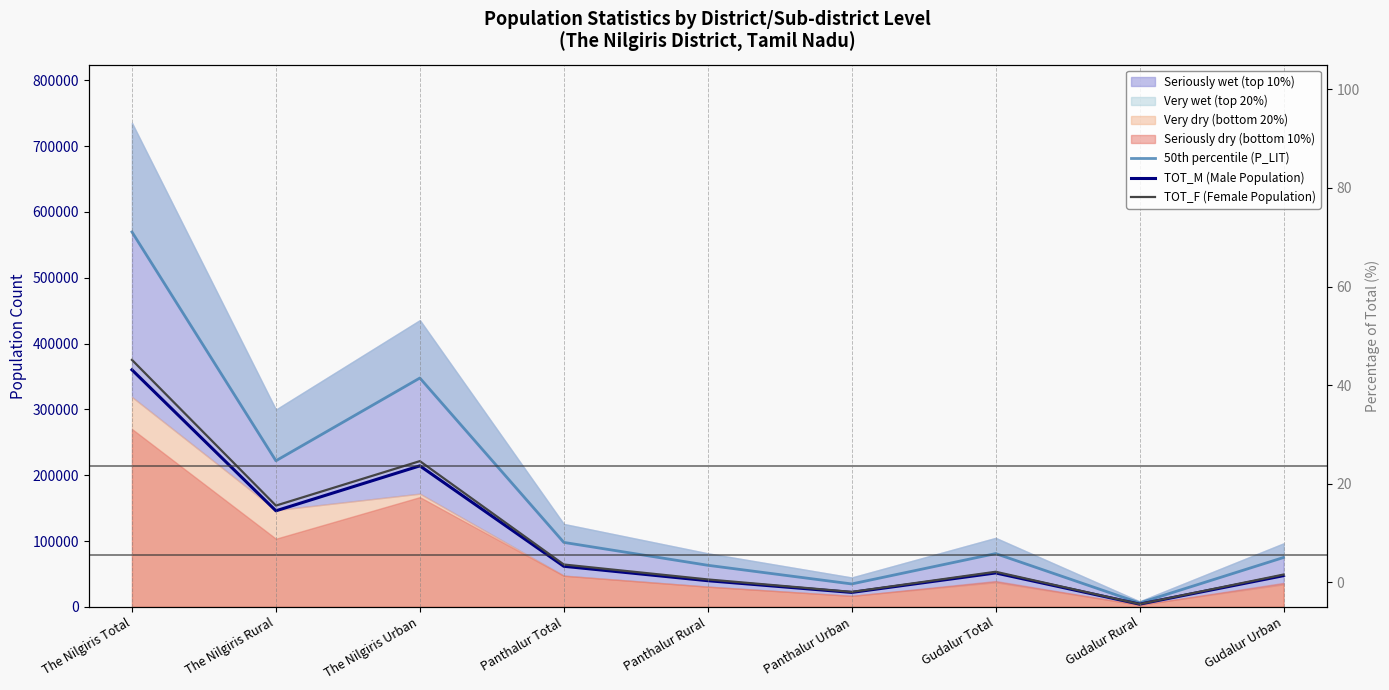

List the series in order of their peak value, highest first.

50th percentile (P_LIT), TOT_F (Female Population), TOT_M (Male Population)